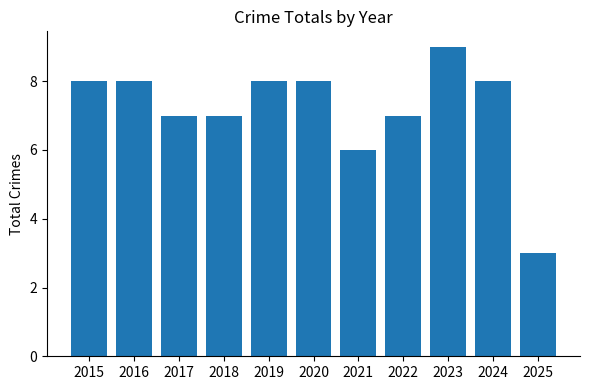

Reading left to right, transcribe all the data shown in this chart.

8	8	7	7	8	8	6	7	9	8	3